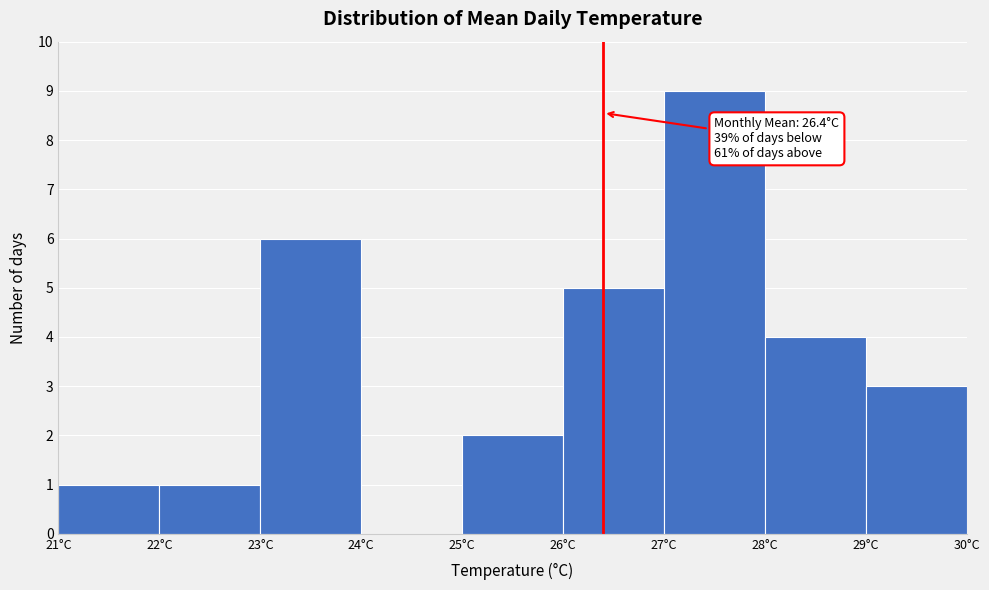

Which range on the x-axis has the tallest bar?

27 to 28